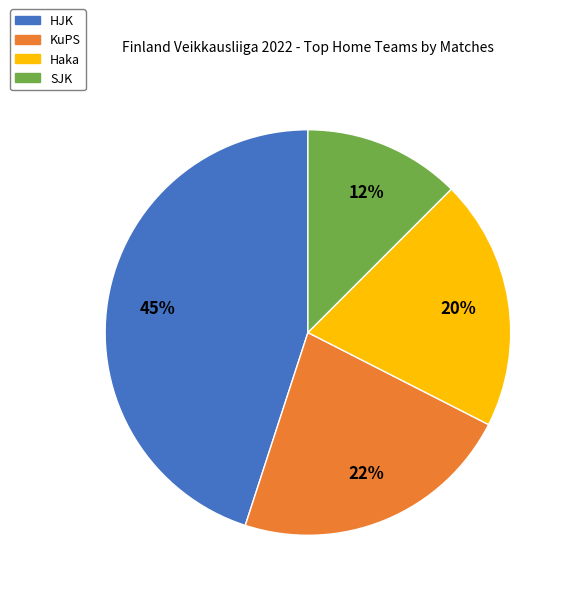

How many slices are in this pie chart?

4